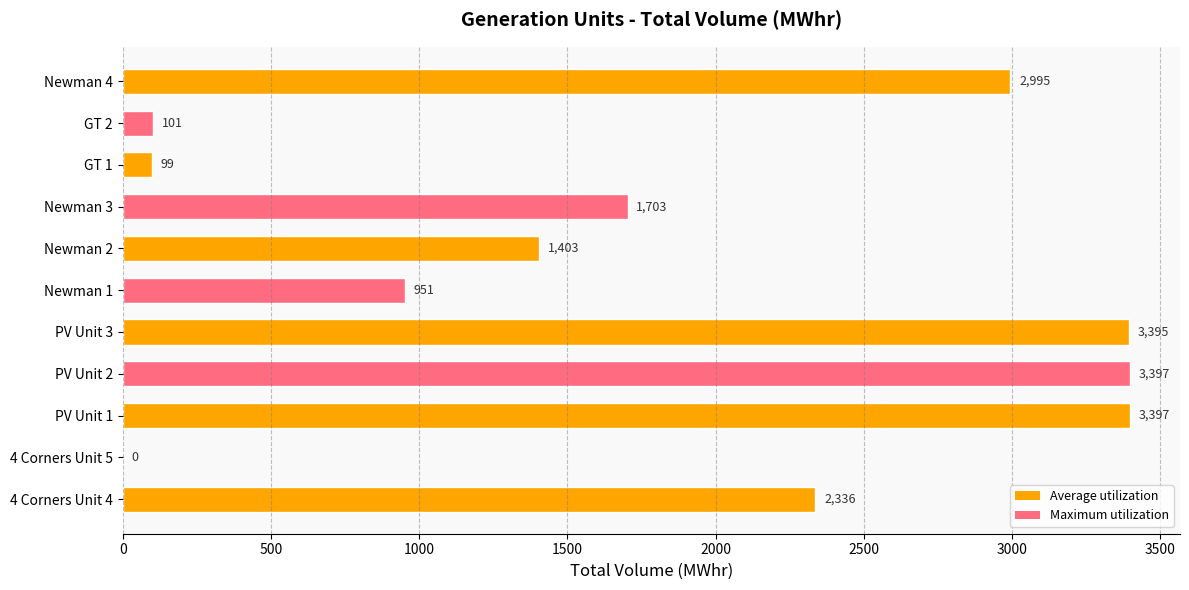

Which has a higher value, PV Unit 1 or 4 Corners Unit 5?

PV Unit 1